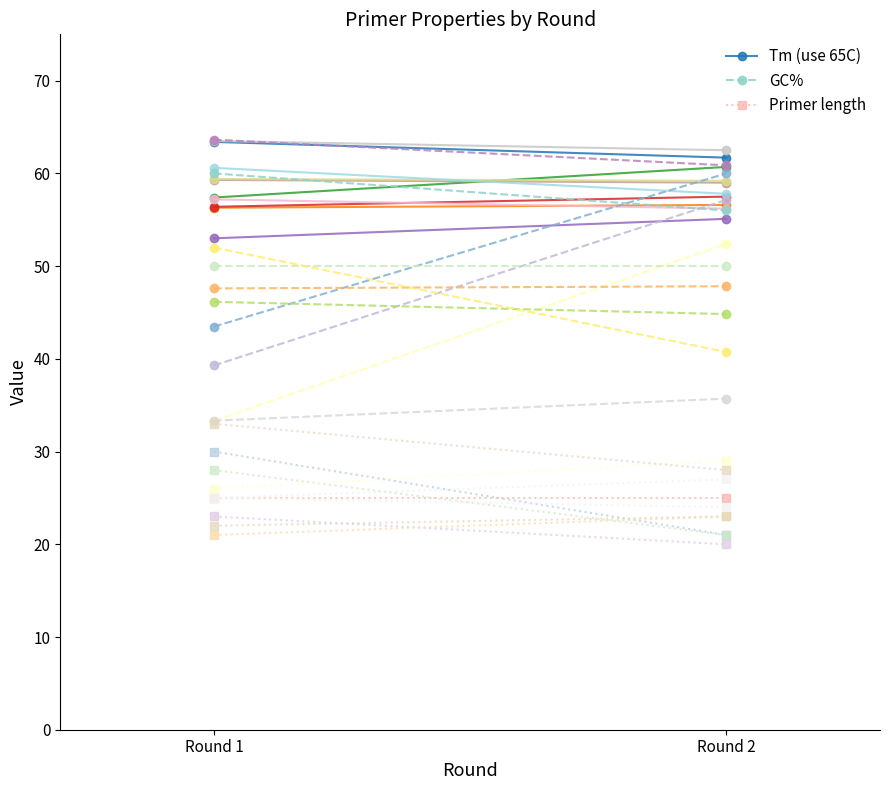

How many data points does each series have?

2